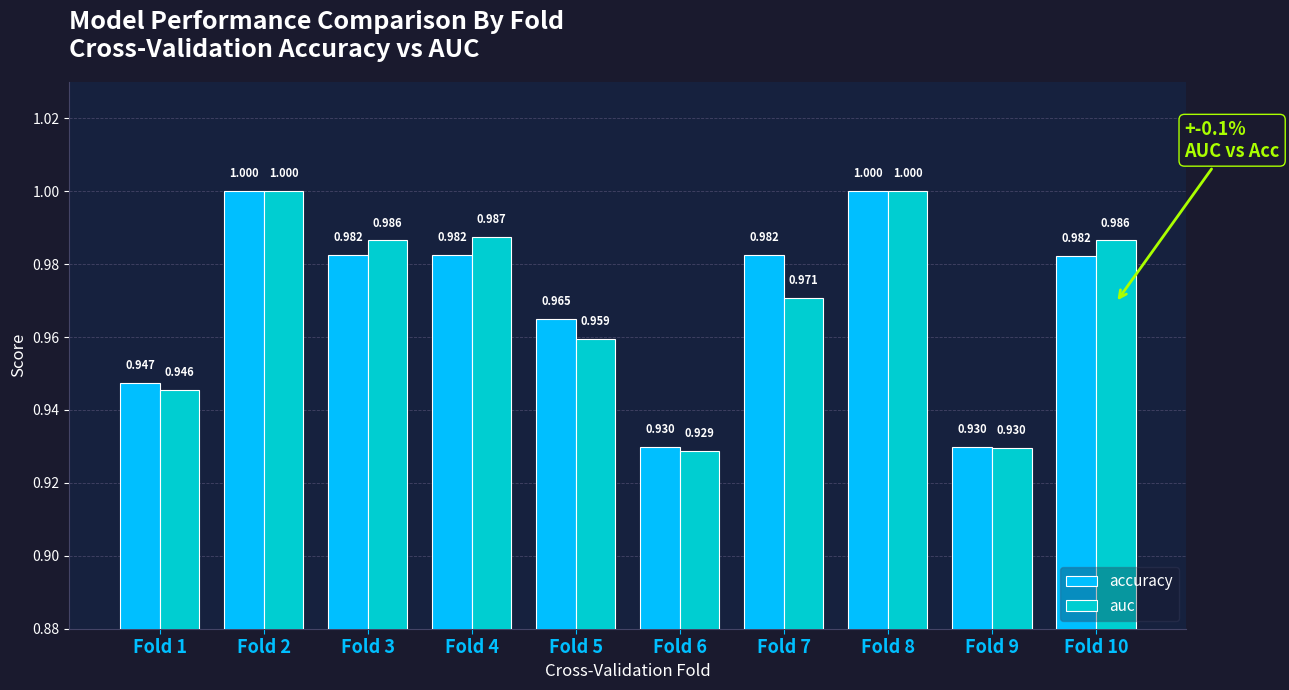

Which series changed the most between Fold 4 and Fold 10?

auc